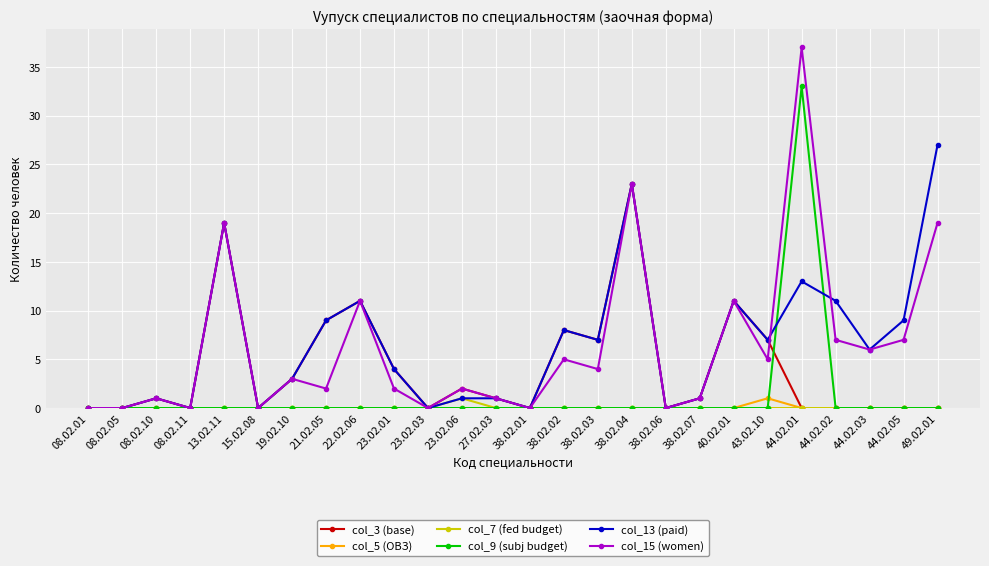

At which category is the sum across all series the highest?

44.02.01